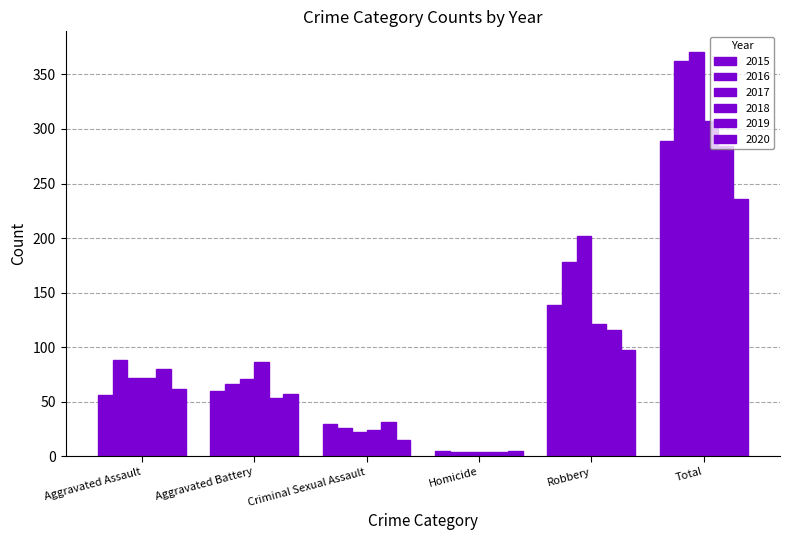

How many values in the 2020 series are below 62?

3